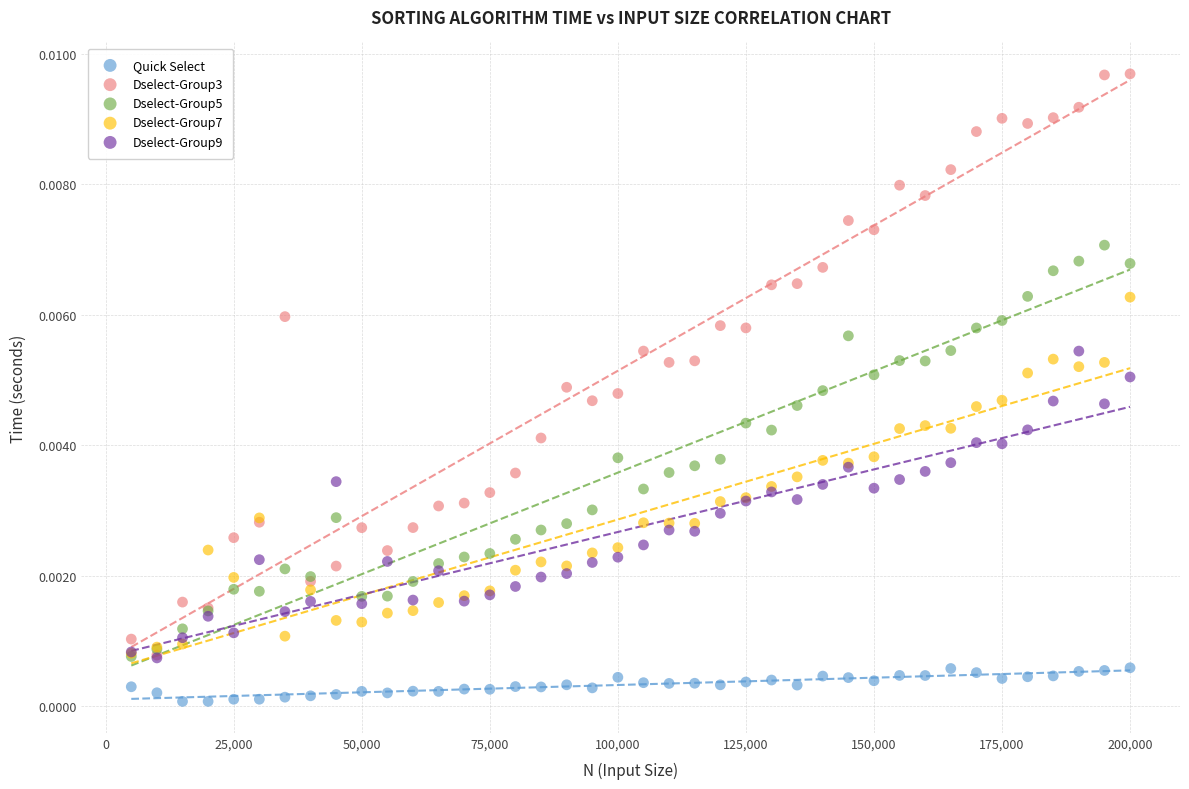

Which series reaches the maximum Y coordinate?

Dselect-Group3